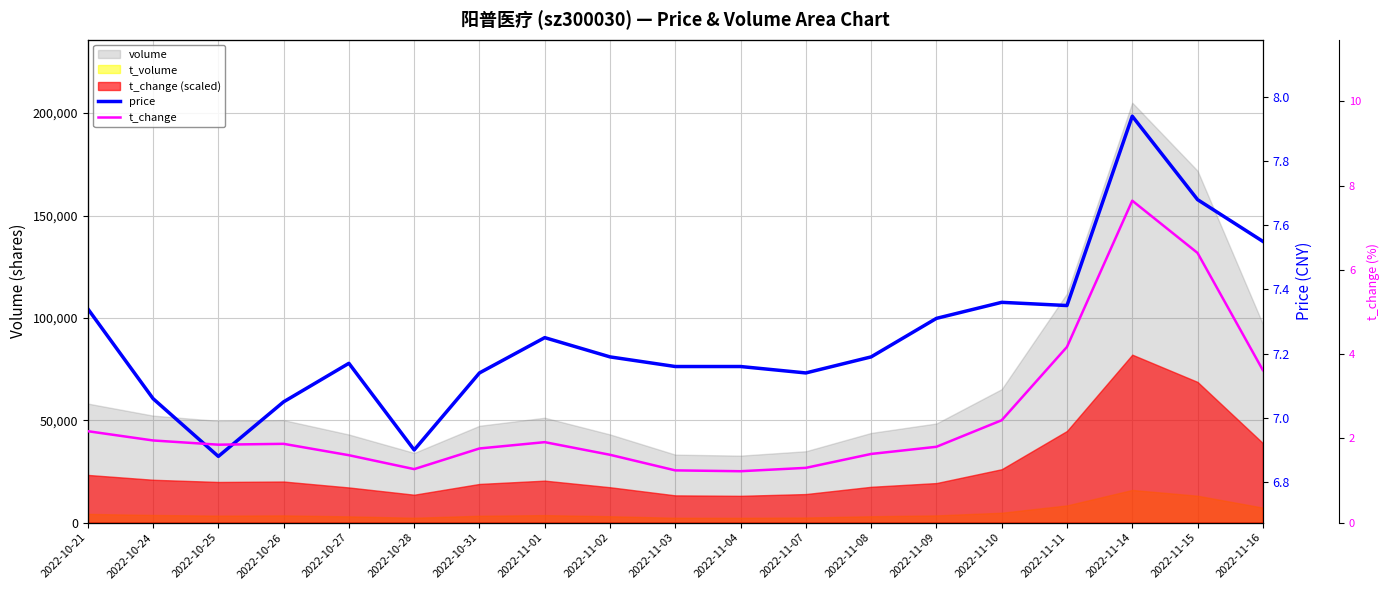

The value of price at 2022-10-26 is 7.0. True or false?

True